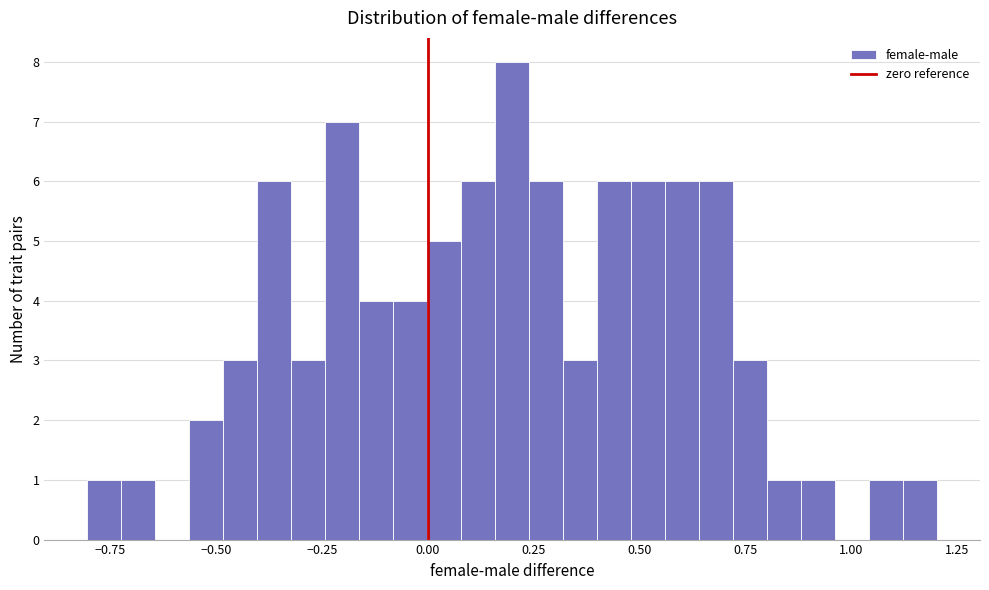

Around what value on the x-axis is the tallest bar? Give the approximate position of its centre, as read against the axis.

0.20